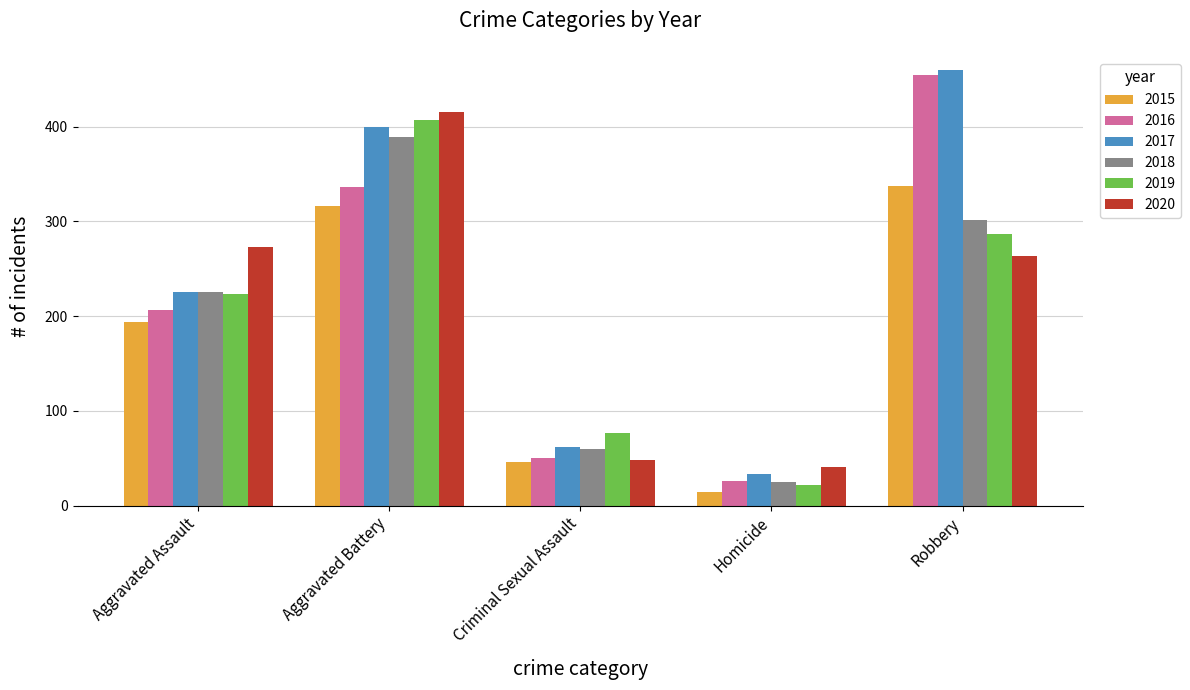

What is the label of the 1st bar from the left?

Aggravated Assault